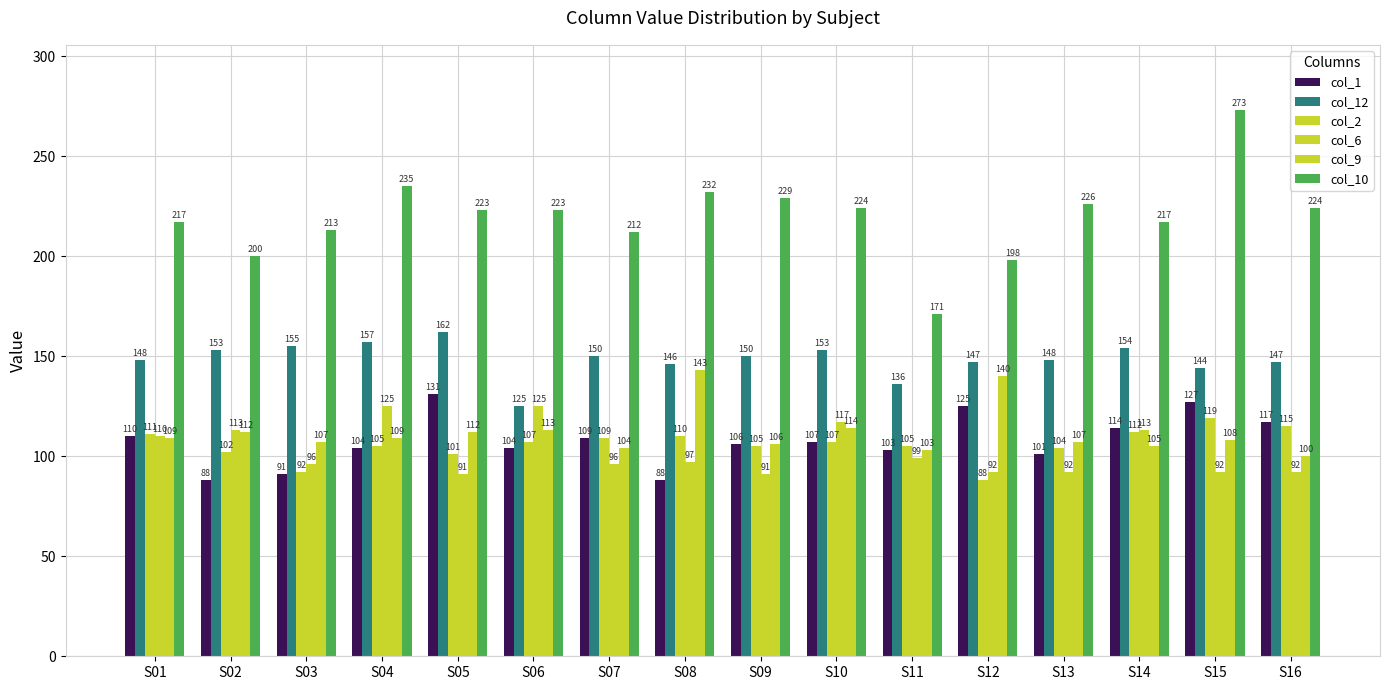

Reading left to right, what are all the values shown in this chart?

col_1: 110	88	91	104	131	104	109	88	106	107	103	125	101	114	127	117
col_12: 148	153	155	157	162	125	150	146	150	153	136	147	148	154	144	147
col_2: 111	102	92	105	101	107	109	110	105	107	105	88	104	112	119	115
col_6: 110	113	96	125	91	125	96	97	91	117	99	92	92	113	92	92
col_9: 109	112	107	109	112	113	104	143	106	114	103	140	107	105	108	100
col_10: 217	200	213	235	223	223	212	232	229	224	171	198	226	217	273	224